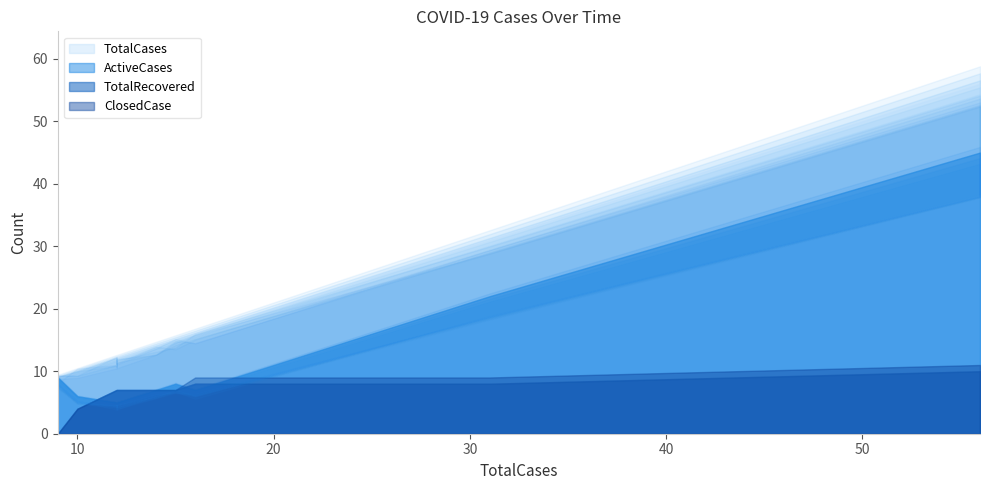

Is it true that TotalRecovered equals 7 at 15?

True